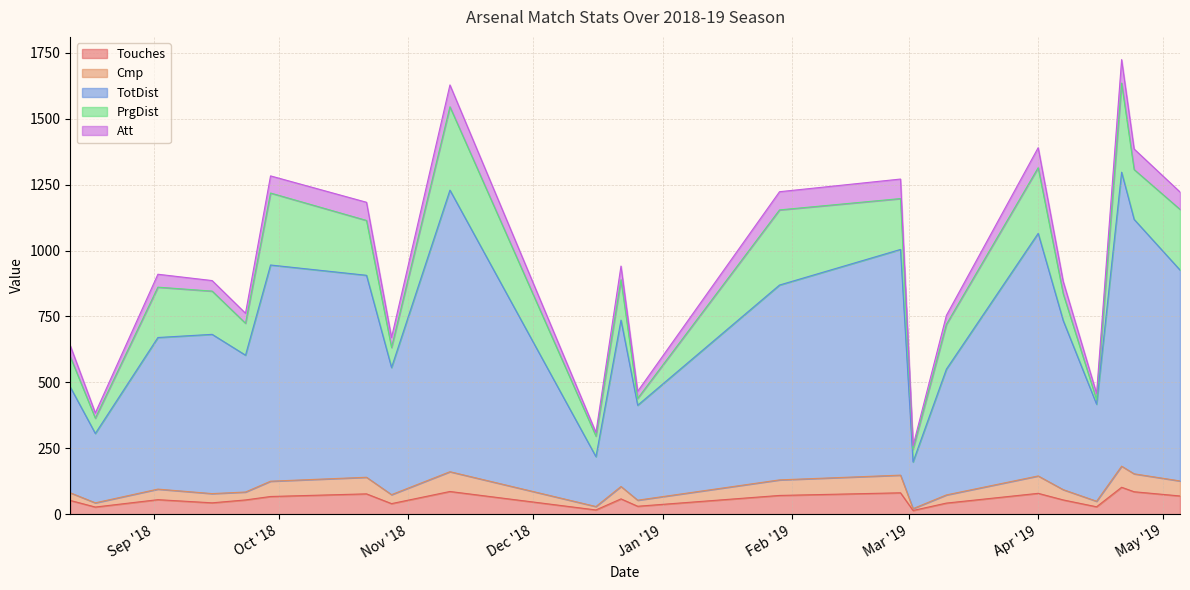

What is the highest value of the Touches series?

102